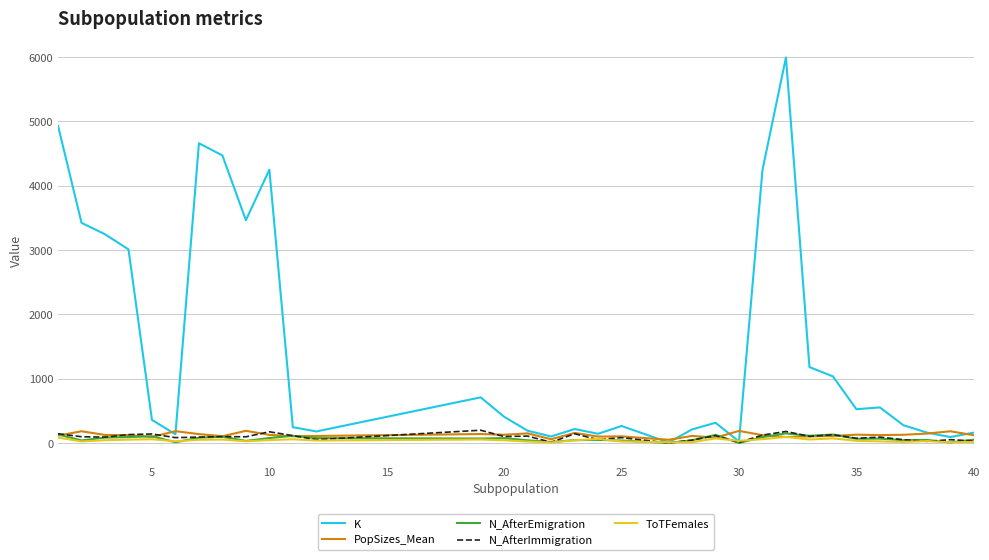

What is the maximum value shown in the chart?

5993.0